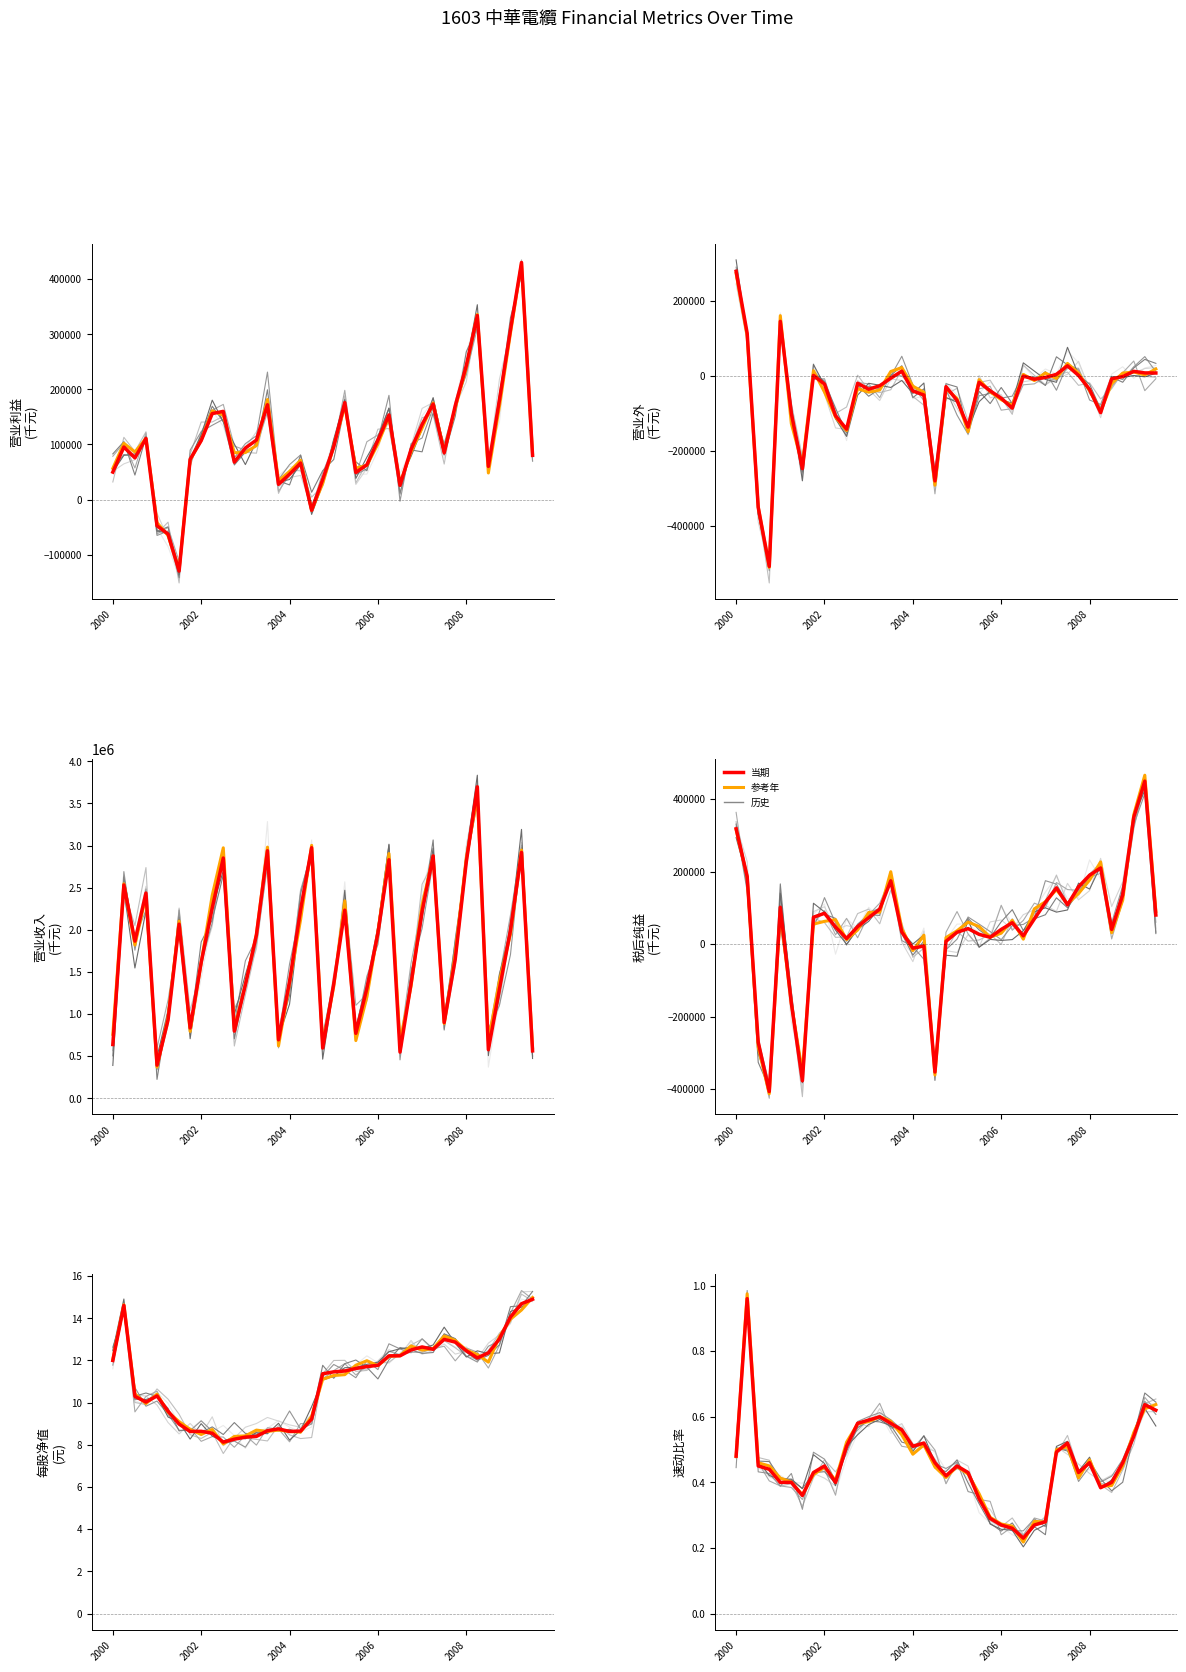

How many interior local peaks does the 营业外 series have?

9